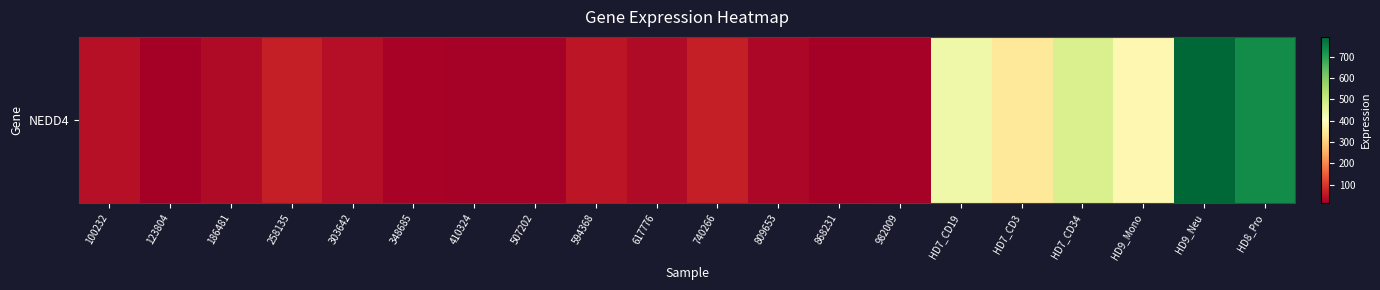

How many categories are shown in the chart?

20